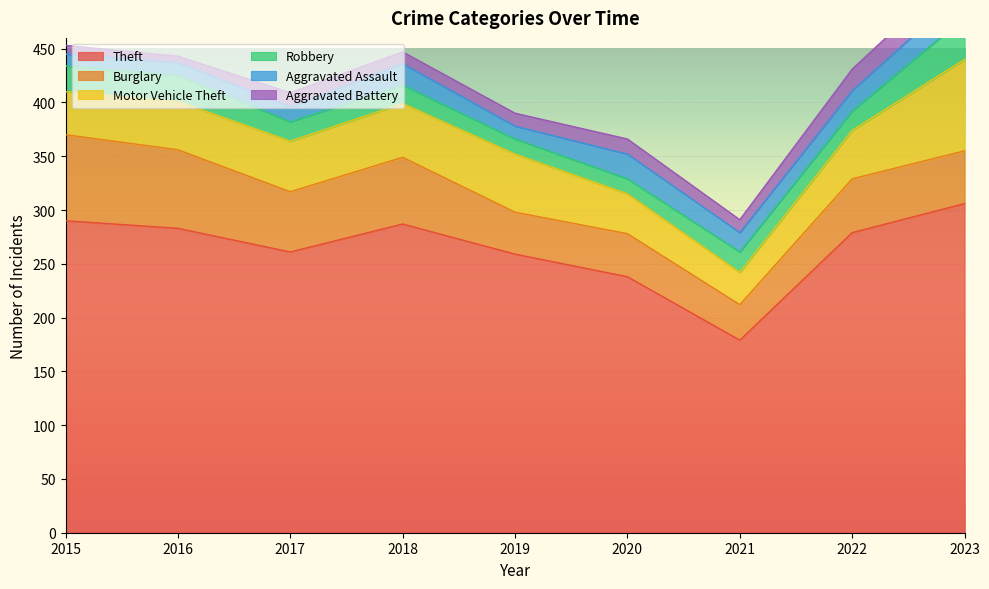

True or false: Aggravated Assault has a value of 19 at 2022.

True